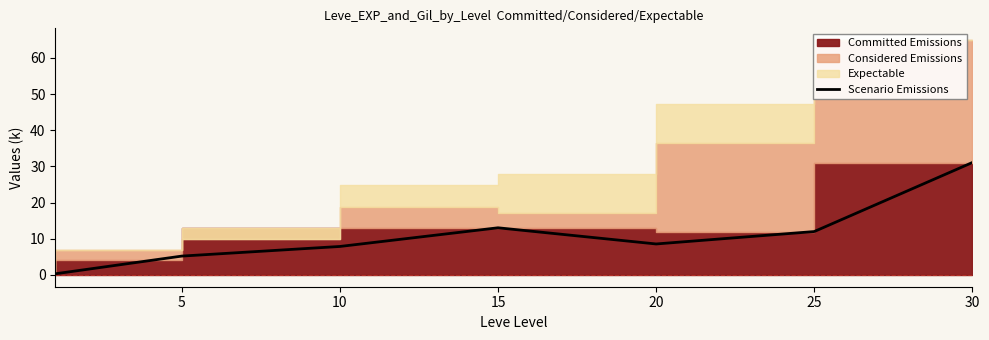

What is the ratio of the value at 15 to the value at 30?

0.4